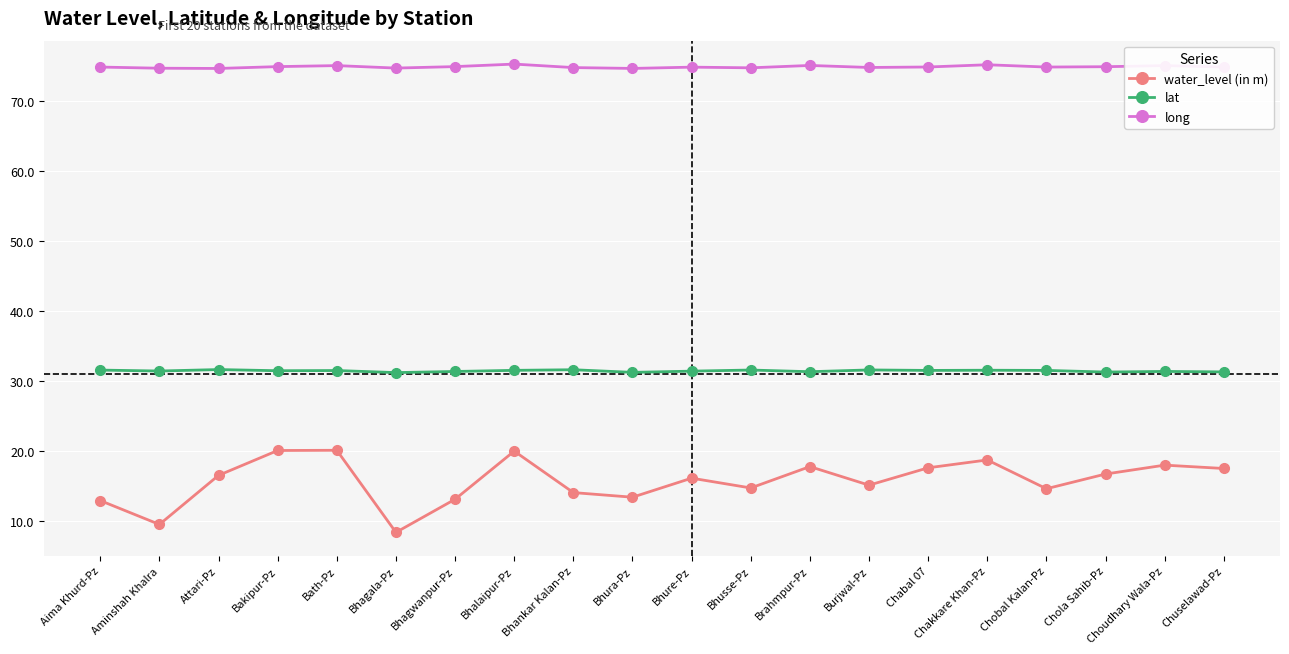

True or false: water_level (in m) has more than 1 points higher than both neighbors.

True